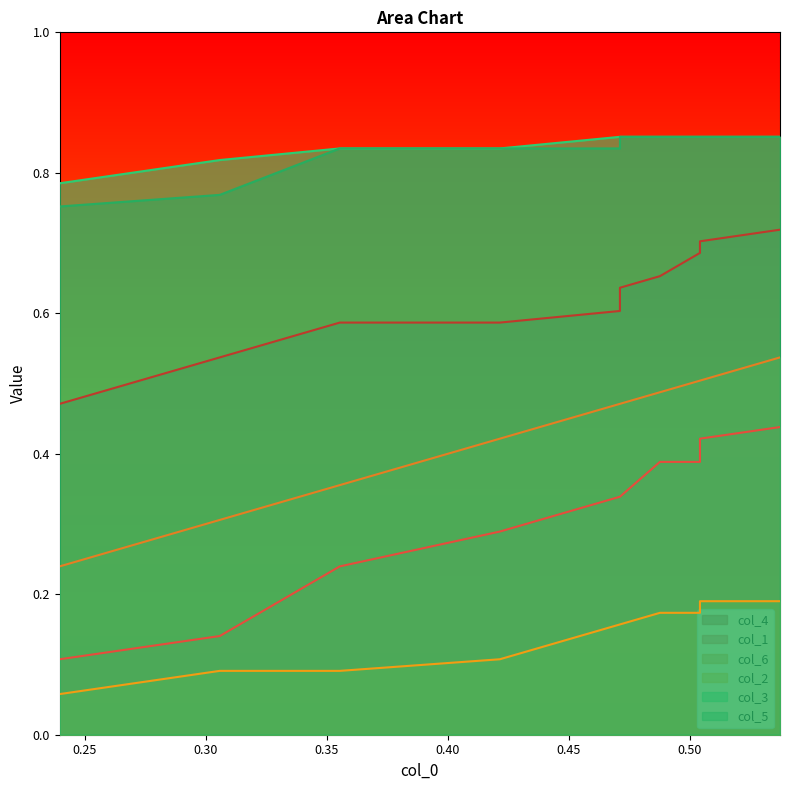

True or false: col_5 and col_2 cross at least once.

False